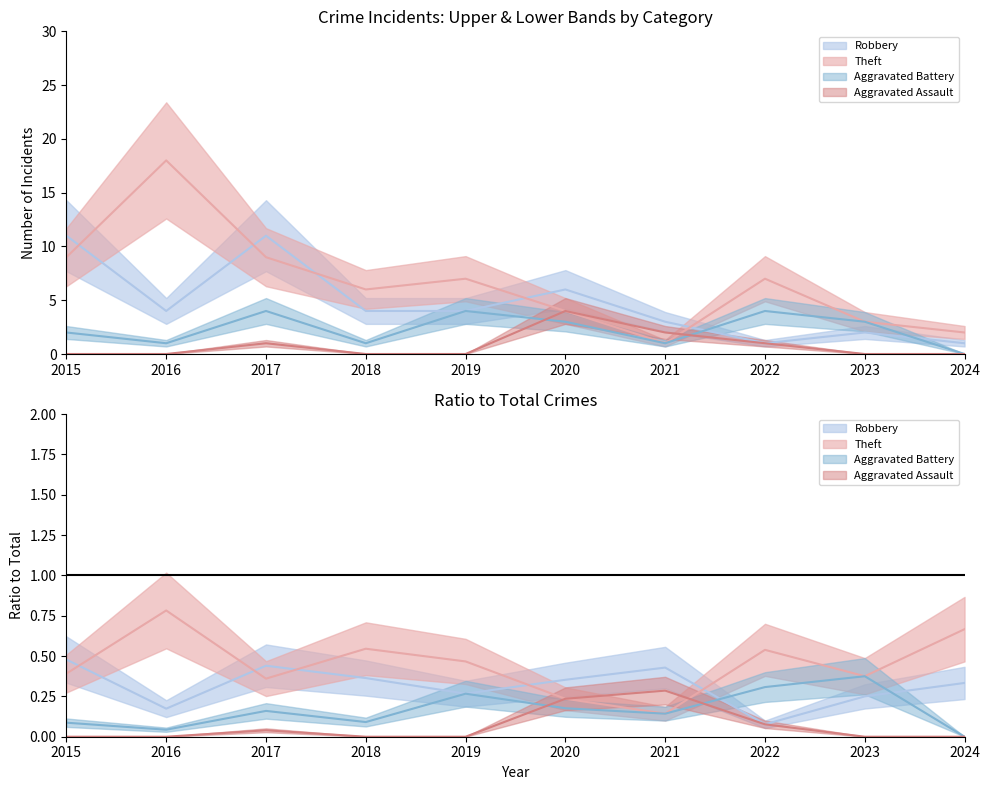

How many intersections are there between Aggravated Battery and Robbery?

2